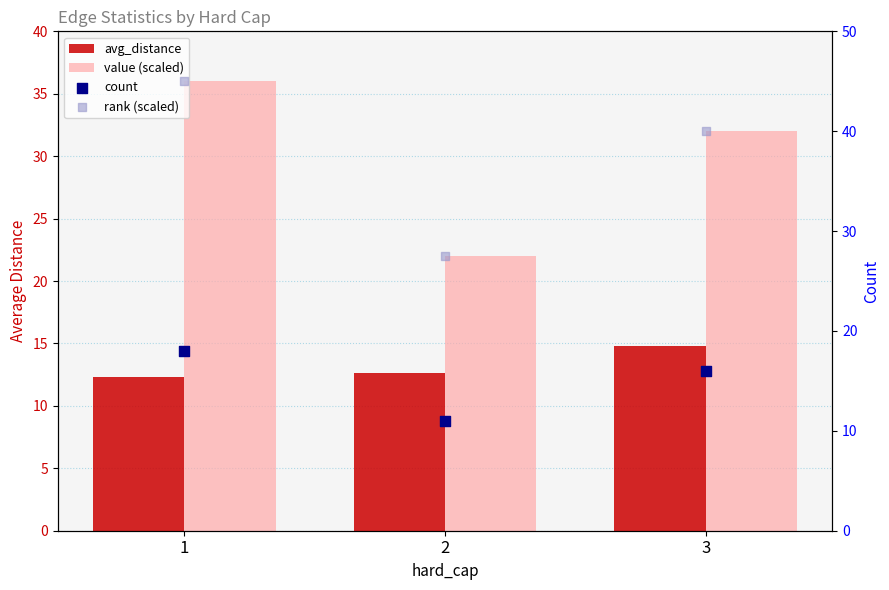

Which series reaches the maximum Y coordinate?

rank (scaled)